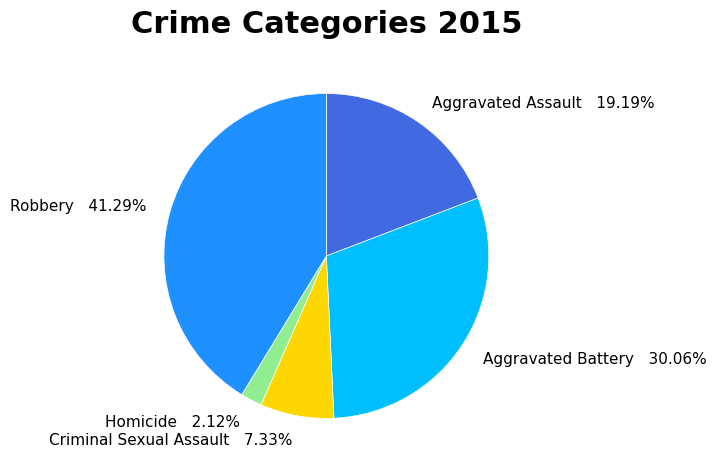

Rank the categories by value from highest to lowest.

Robbery, Aggravated Battery, Aggravated Assault, Criminal Sexual Assault, Homicide